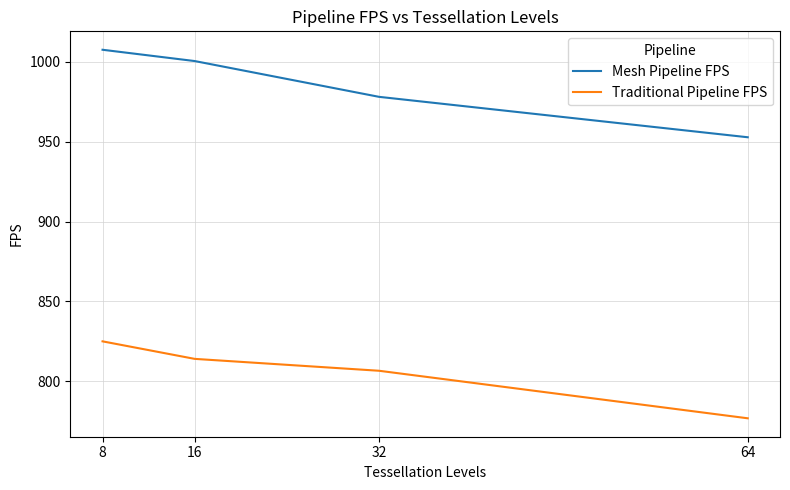

Which category has the lowest value in the Mesh Pipeline FPS series?

64